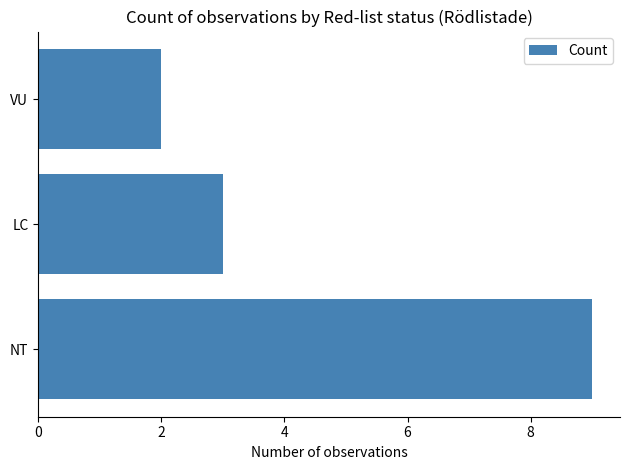

Reading top to bottom, extract all data points from this chart.

2	3	9